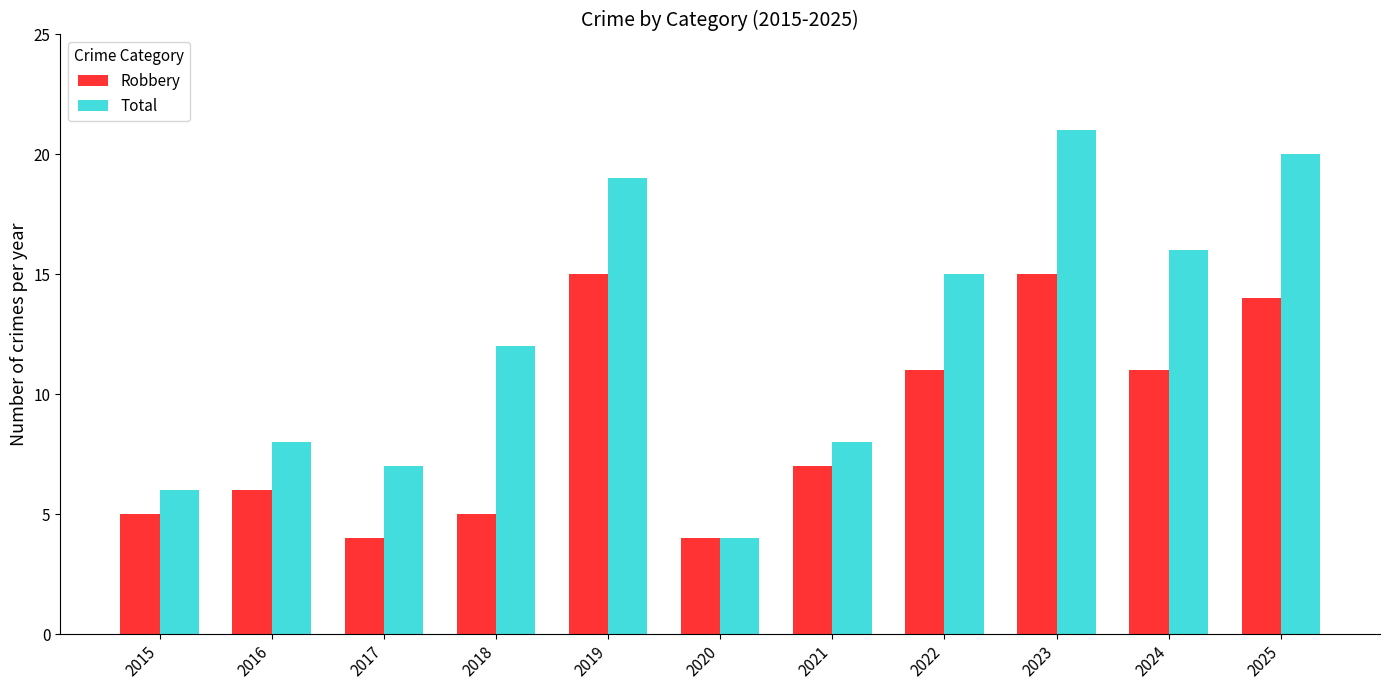

What is the value of the Total bar at the 4th from the left?

12